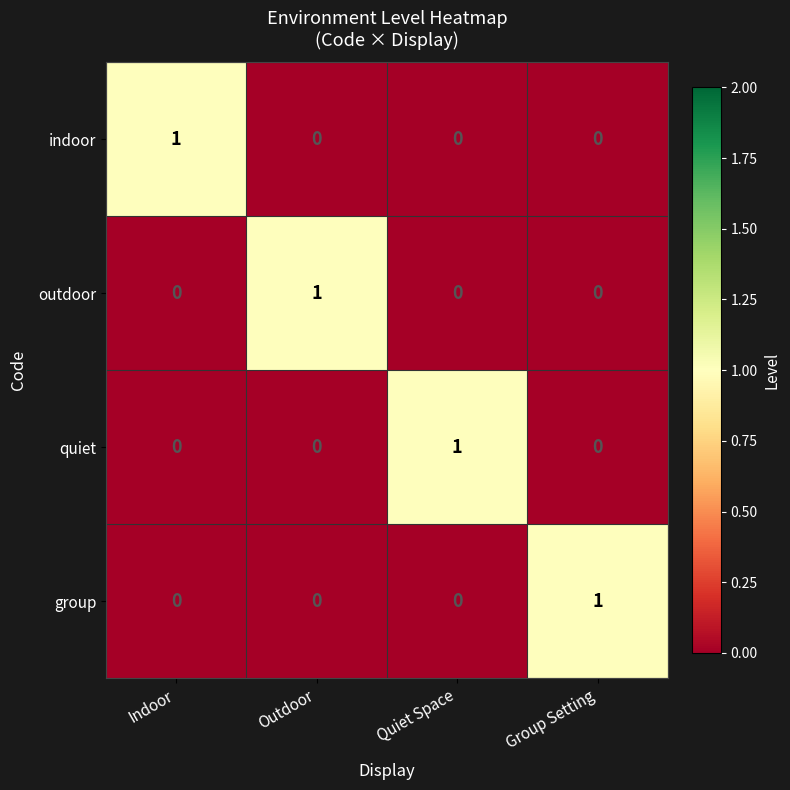

Which category has the highest value in the outdoor series?

Outdoor